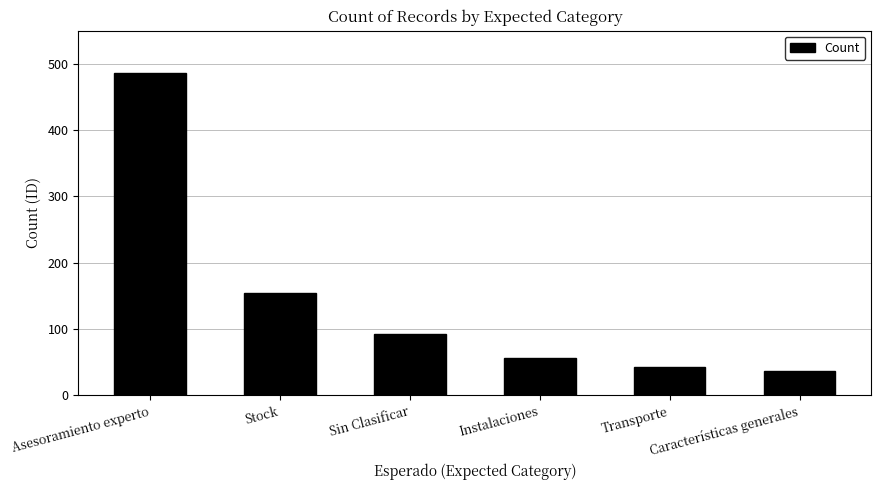

How many distinct data groups are displayed?

1